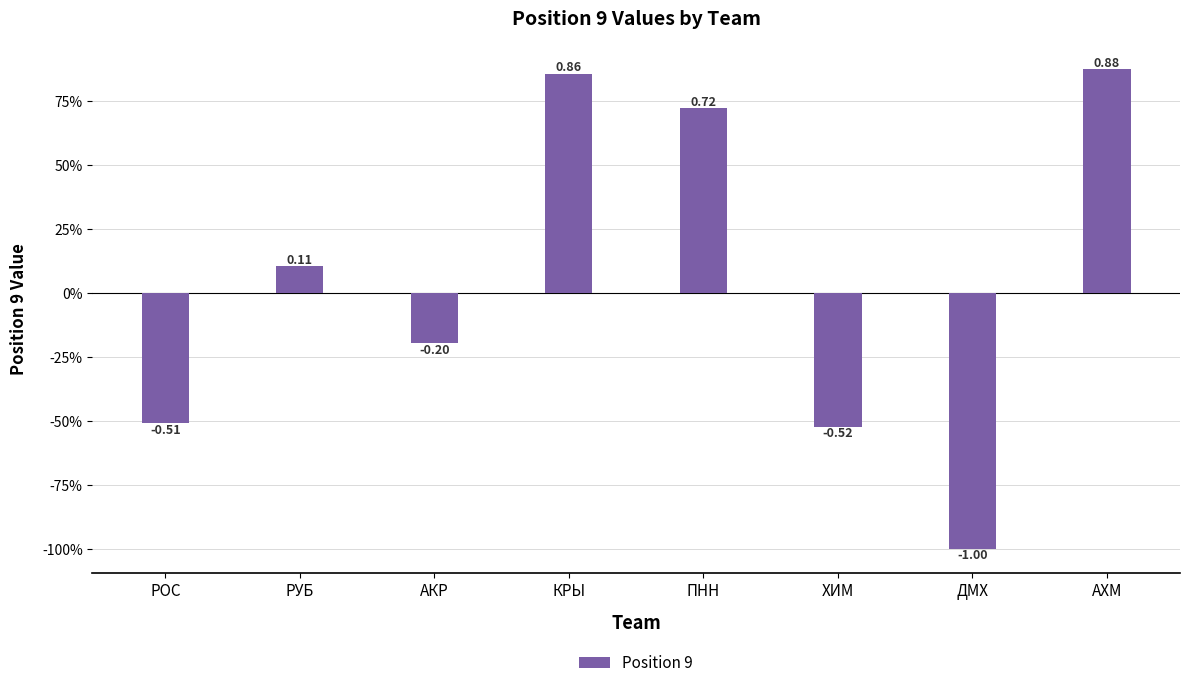

What is the sum of the values at КРЫ and АКР?

0.7